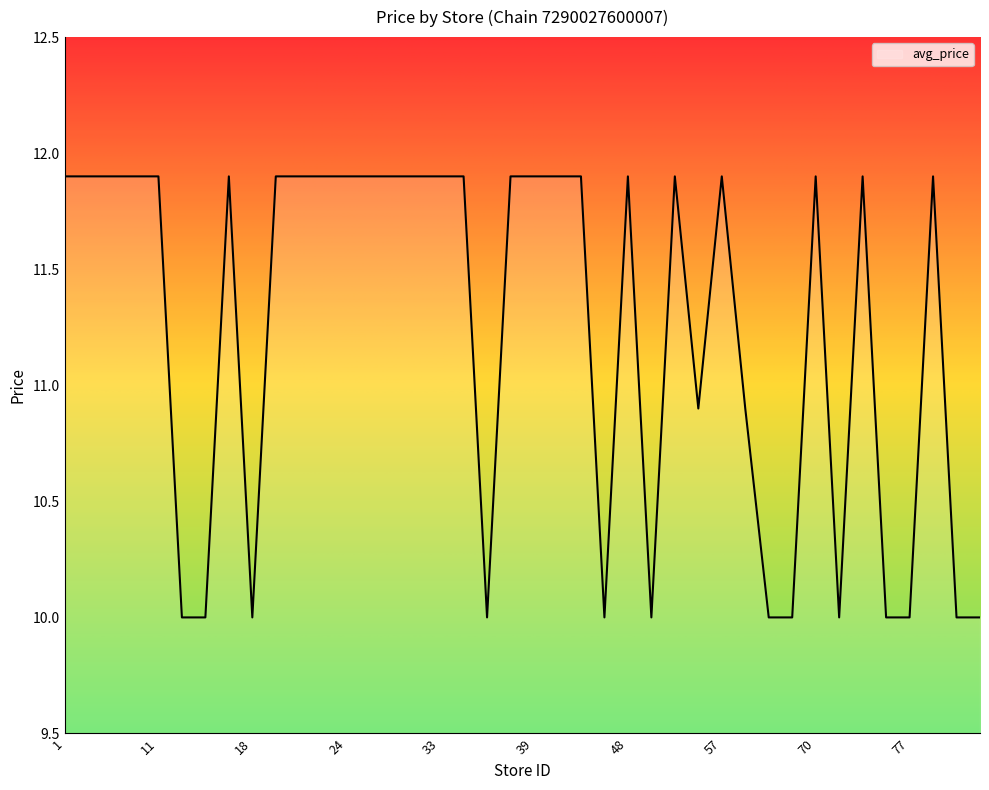

What is the minimum value shown in the chart?

10.0